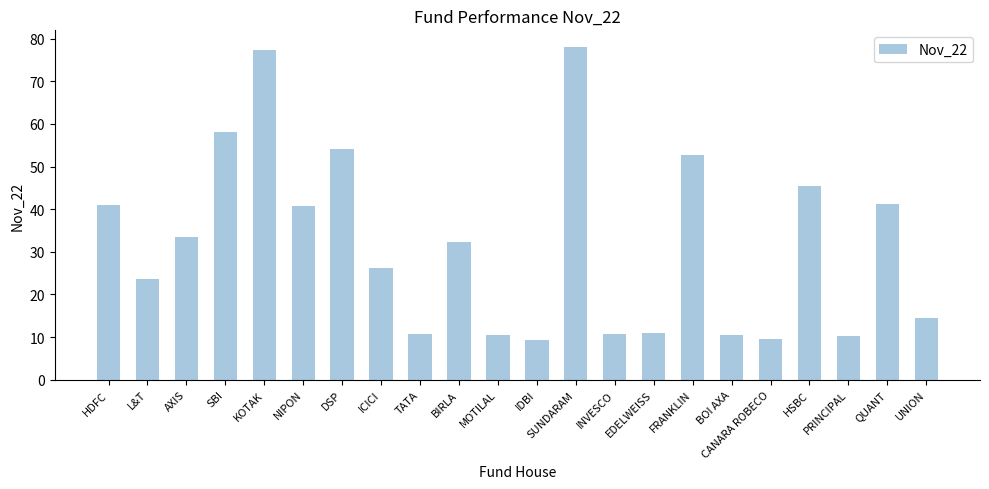

What is the label of the 9th bar from the right?

INVESCO